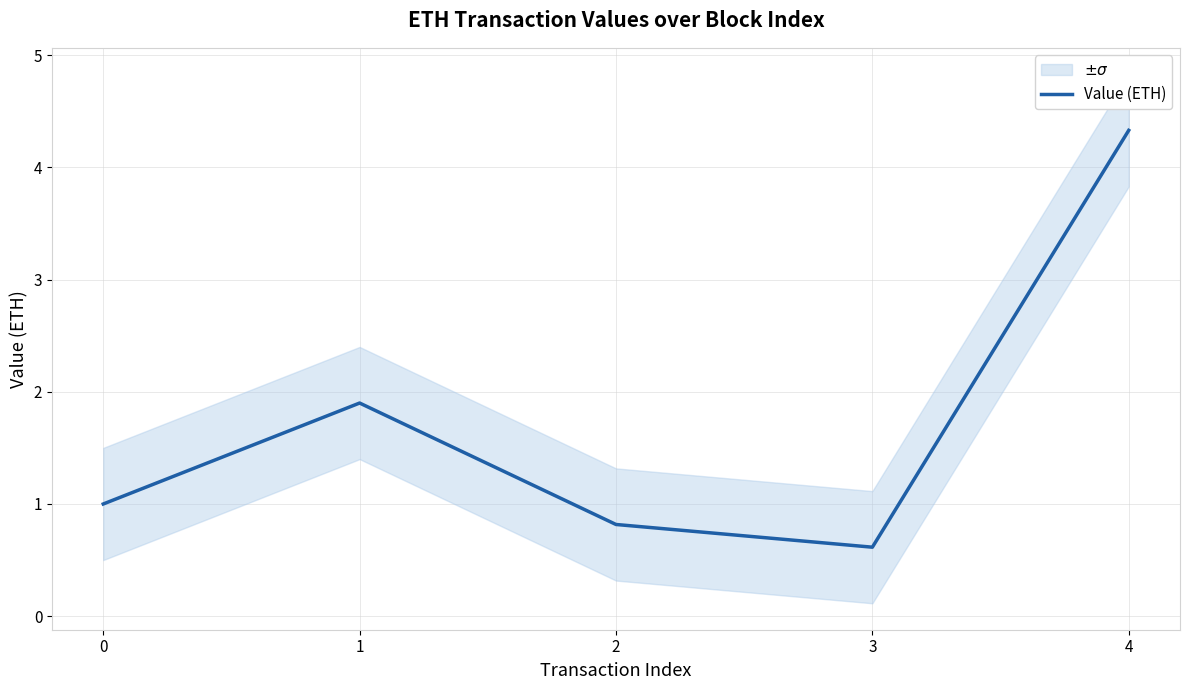

What is the maximum value shown in the chart?

4.3